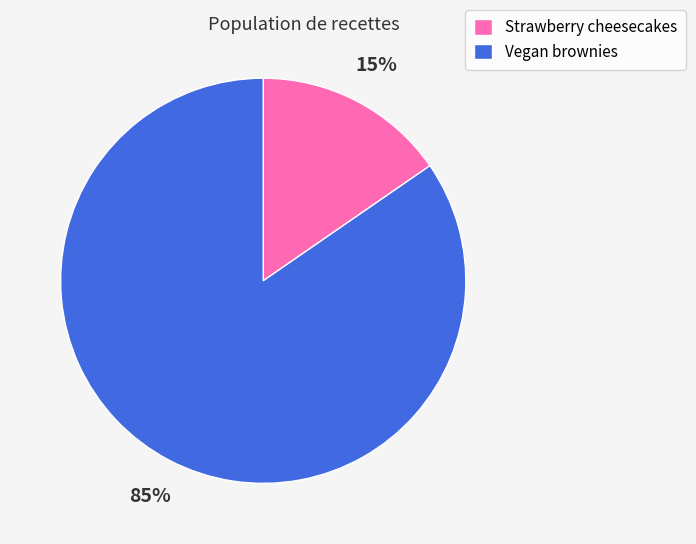

How many segments does this pie chart have?

2